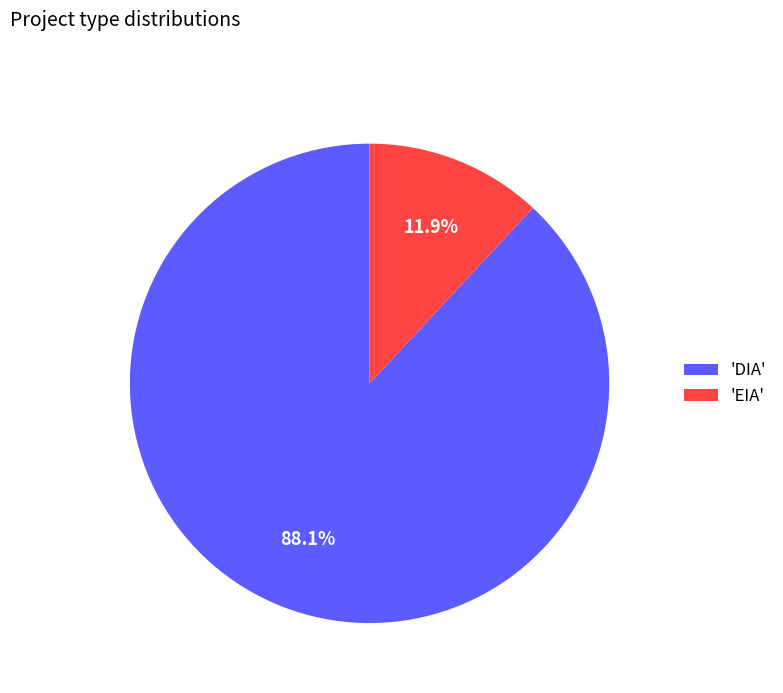

What percentage is NOT represented by 'DIA'?

11.9%